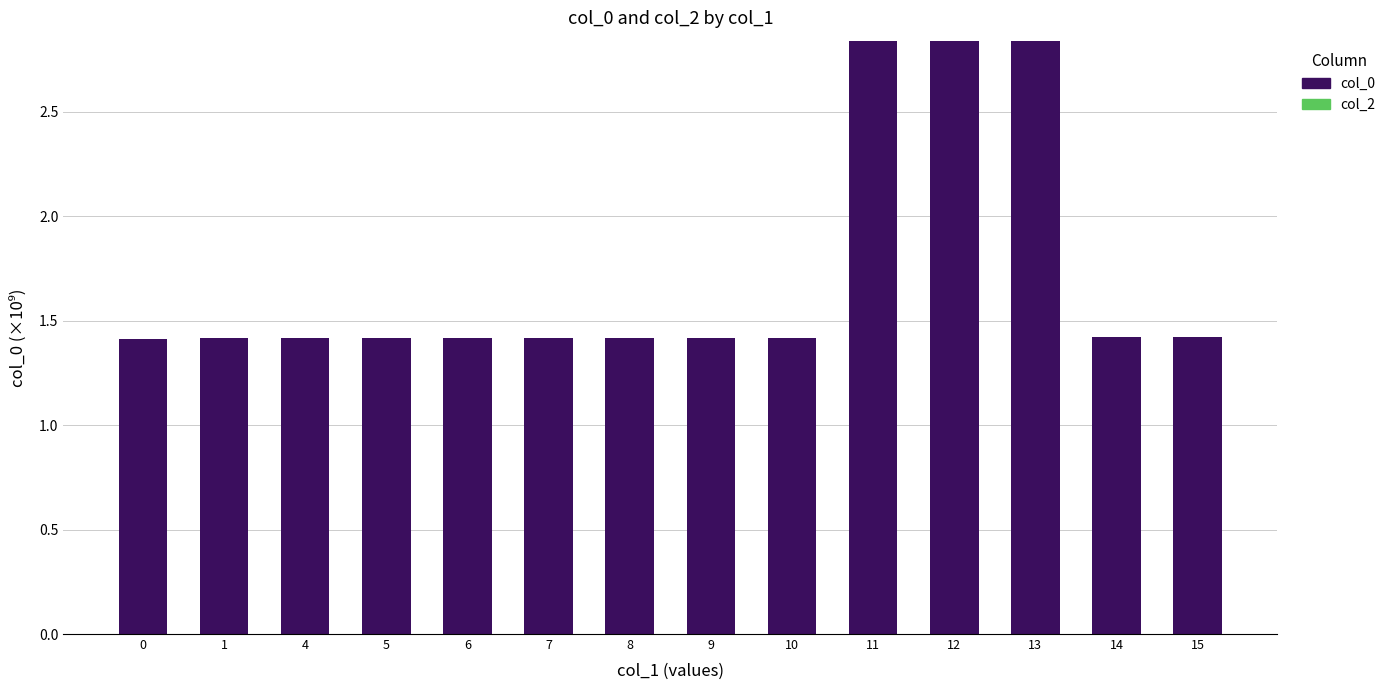

Count the values in the range 1 to 2.

11